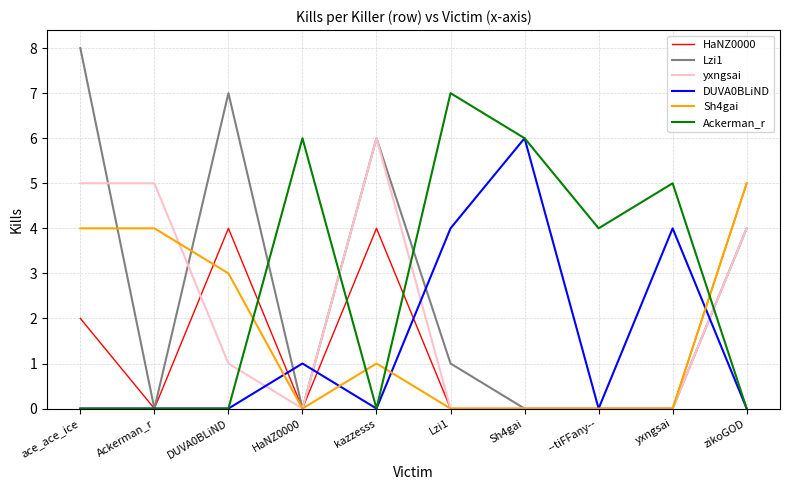

True or false: Ackerman_r has more than 1 points higher than both neighbors.

True